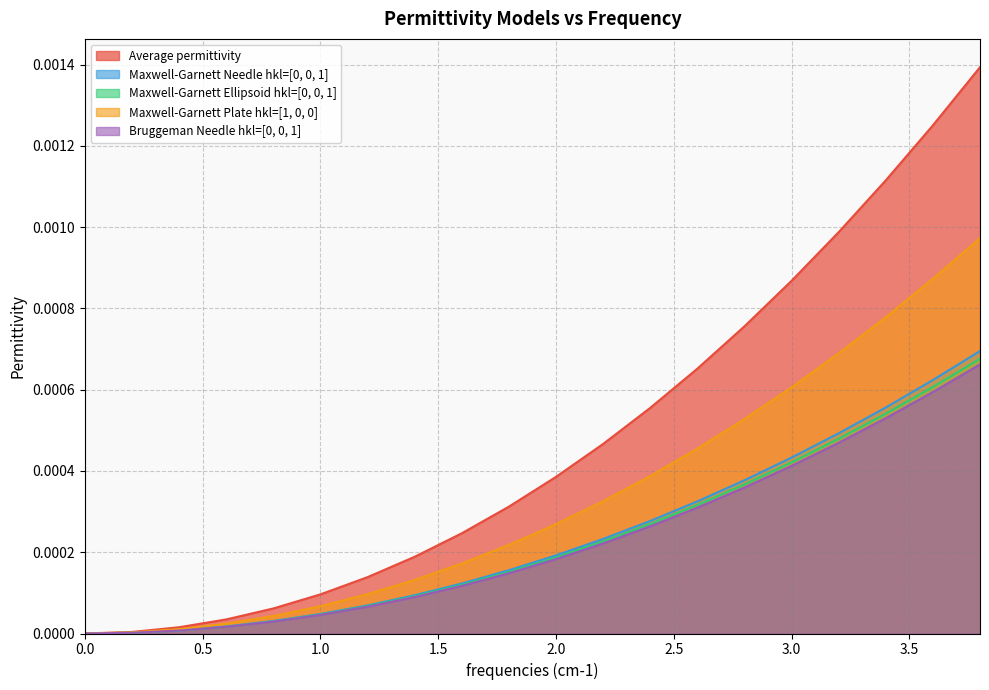

Which series has the largest total across all categories?

Average permittivity